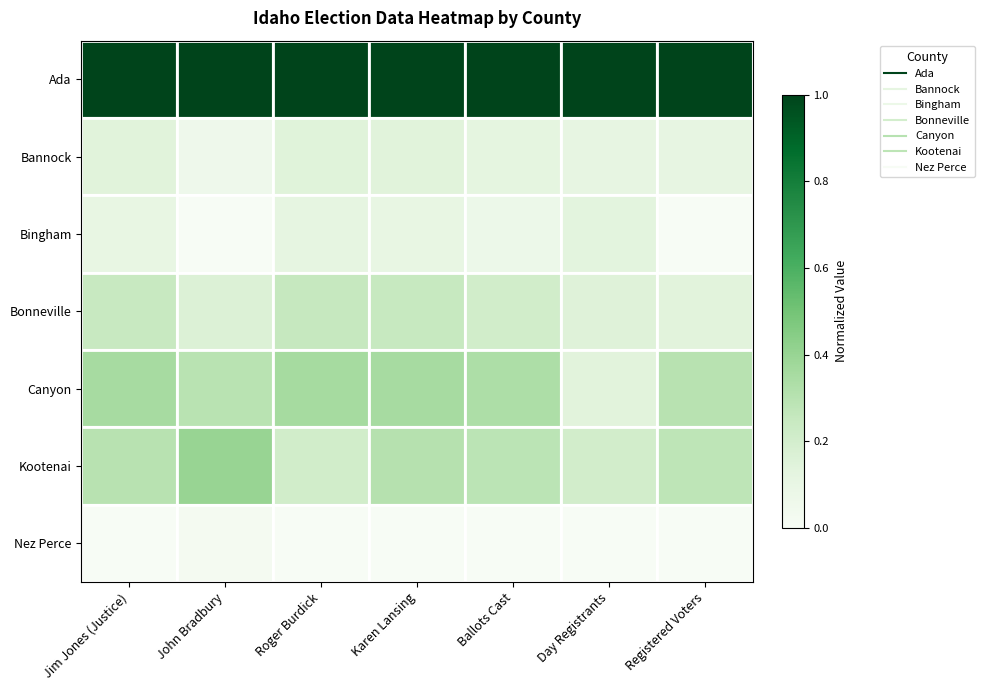

Which category has the highest value across all series?

Jim Jones (Justice)